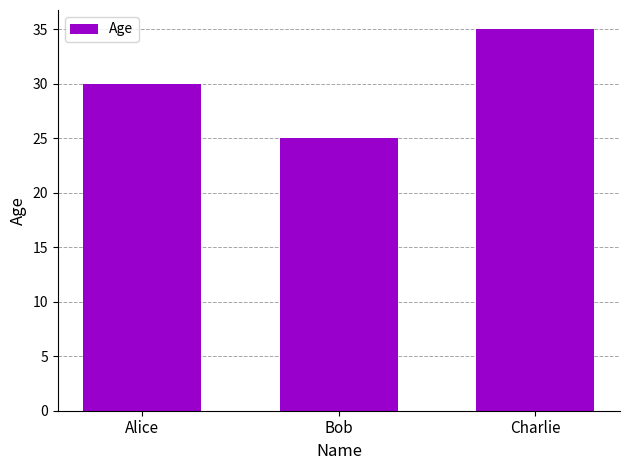

Which has a higher value, Charlie or Alice?

Charlie